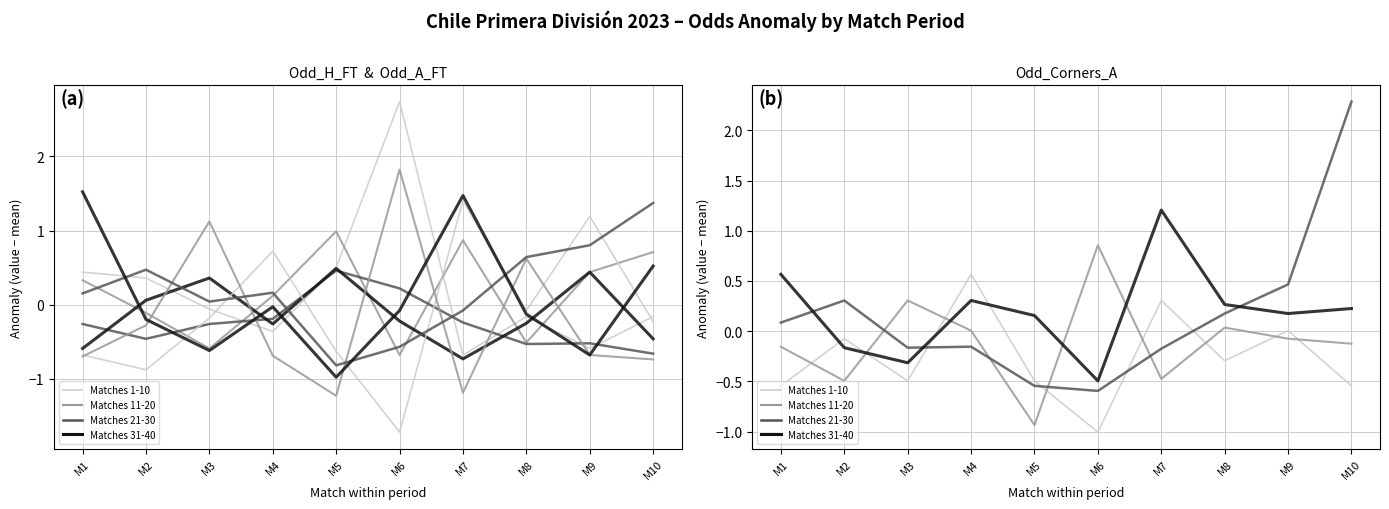

What is the difference between the maximum and second lowest values in the Odd_A_FT series?

3.0